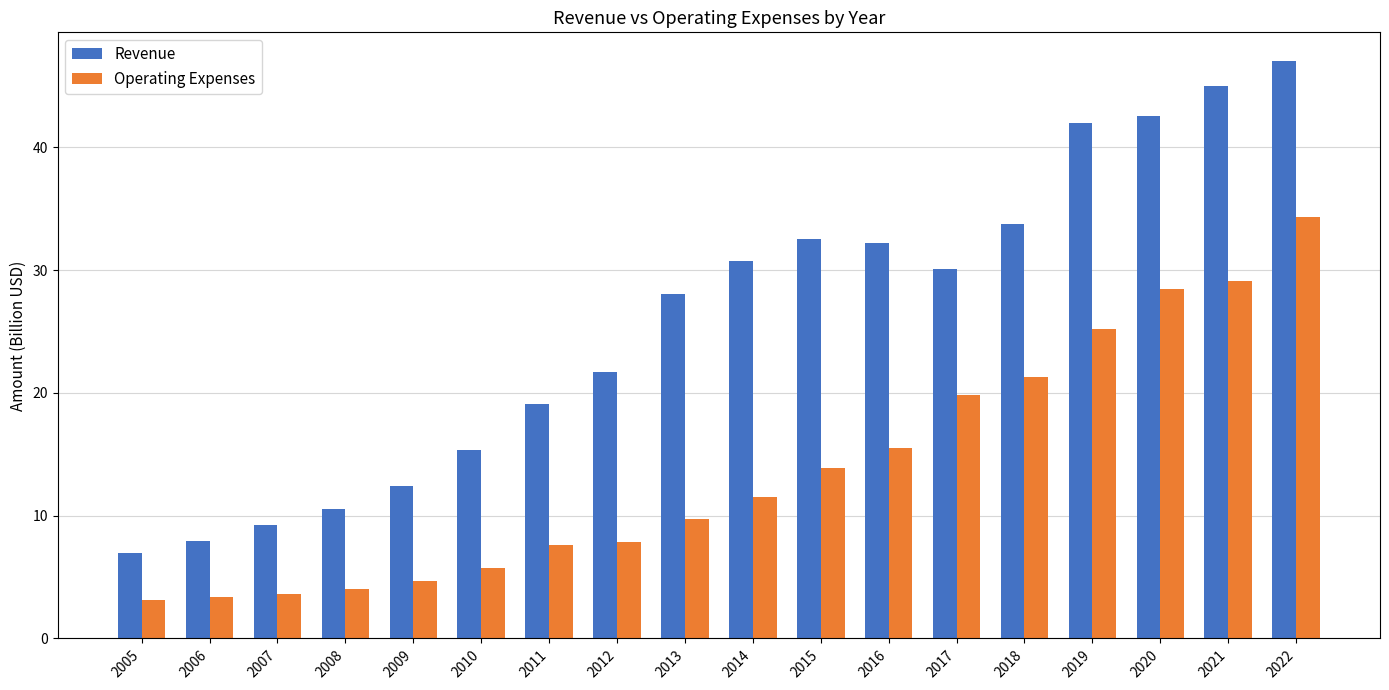

Which series has the largest total across all categories?

Revenue